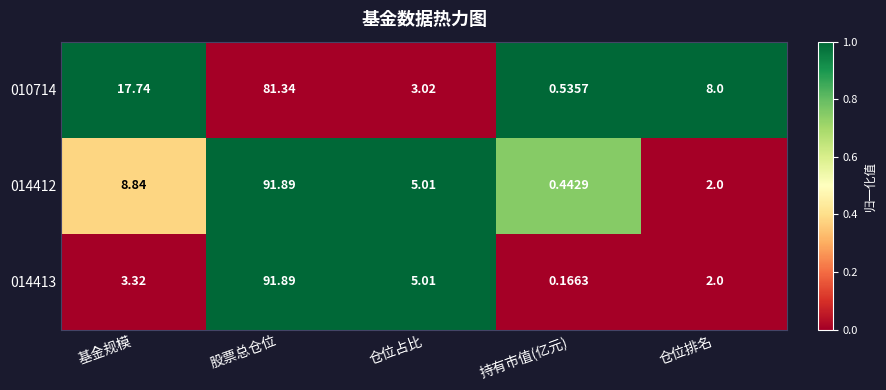

List the labels in order of 014413 value, smallest first.

持有市值(亿元), 仓位排名, 基金规模, 仓位占比, 股票总仓位